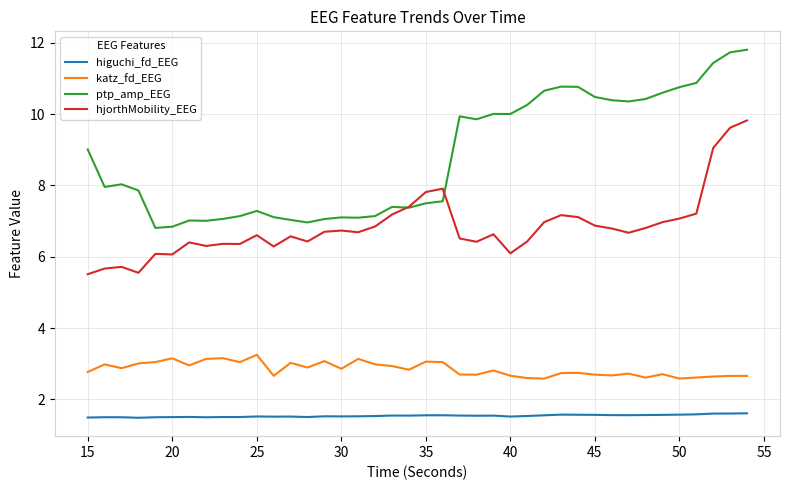

What is the maximum value for hjorthMobility_EEG?

9.8